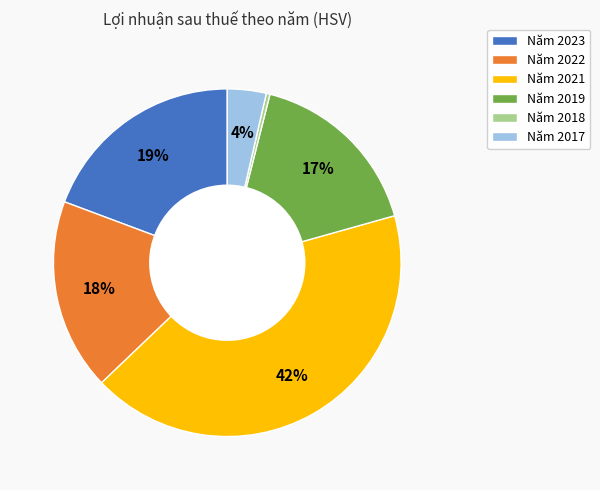

How many slices are in this pie chart?

6